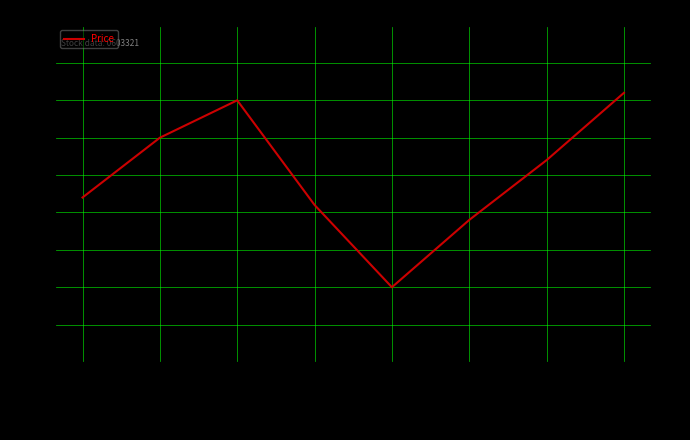

What is the sum of the values at 2021-12-24 and 2021-12-20?

13.7